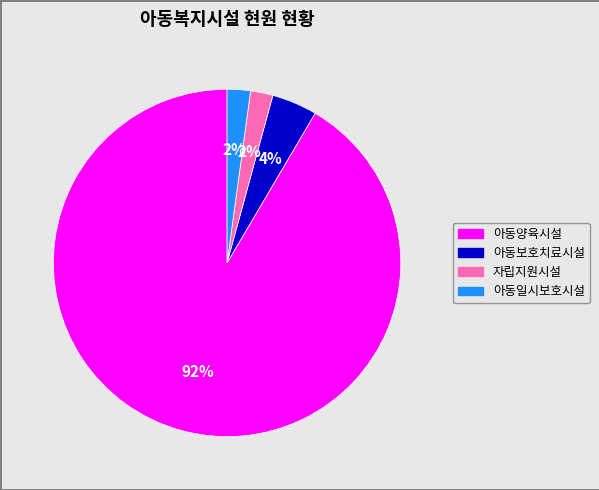

To the nearest percent, what is the average slice percentage?

25%